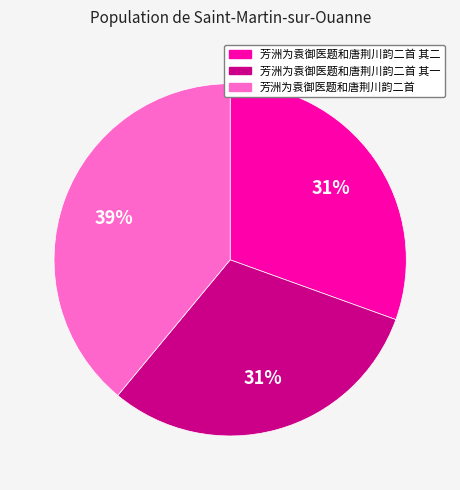

The 芳洲为袁御医题和唐荆川韵二首 slice represents 29% of the pie. True or false?

False